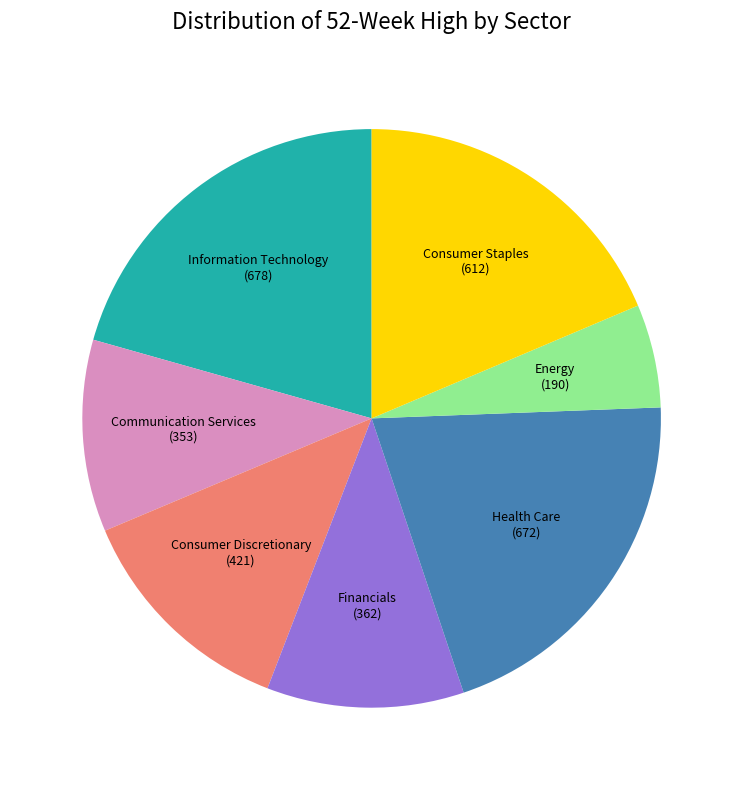

Which slice is the smallest?

Energy